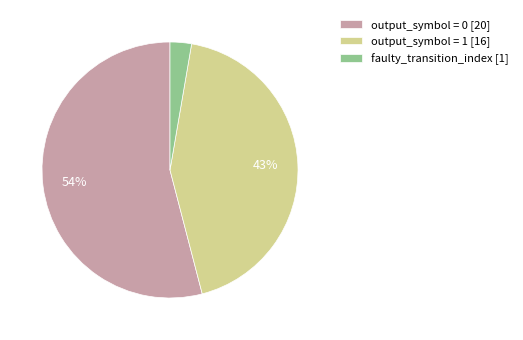

Is it true that output_symbol = 0 [20] is 39% of the pie?

False